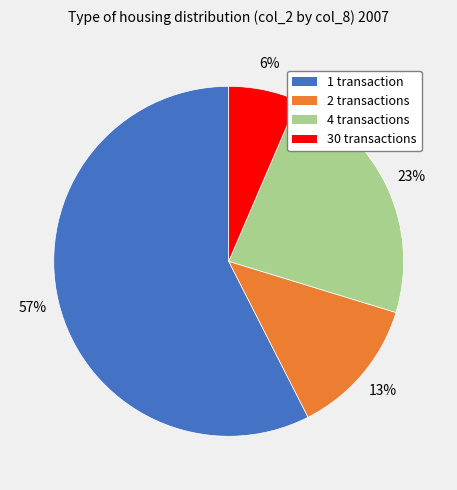

Which has a higher value, 4 transactions or 2 transactions?

4 transactions